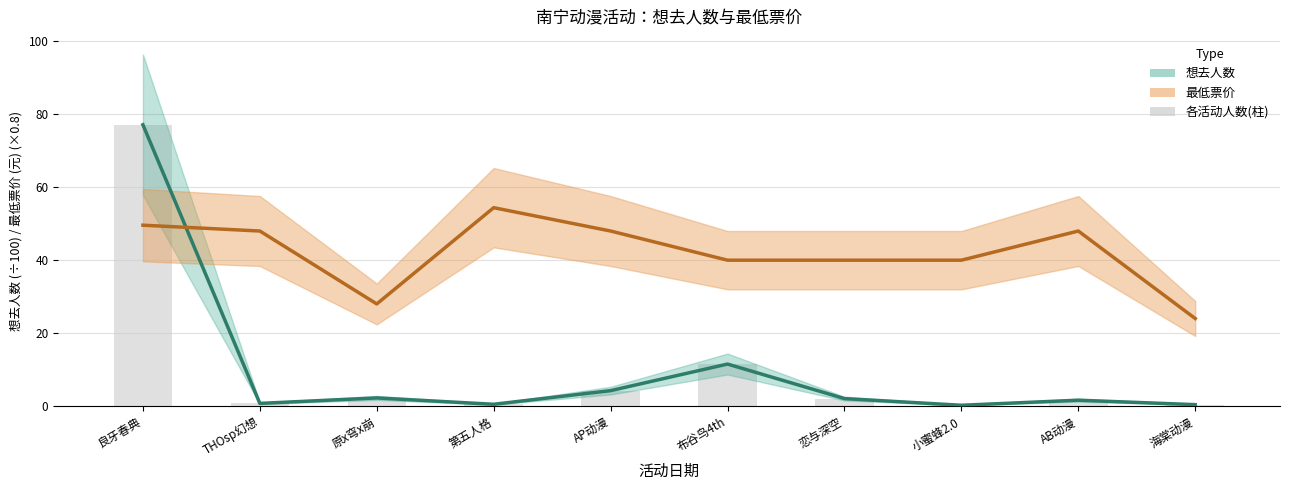

What is the difference between the highest and lowest values at 小蜜蜂2.0?

39.8